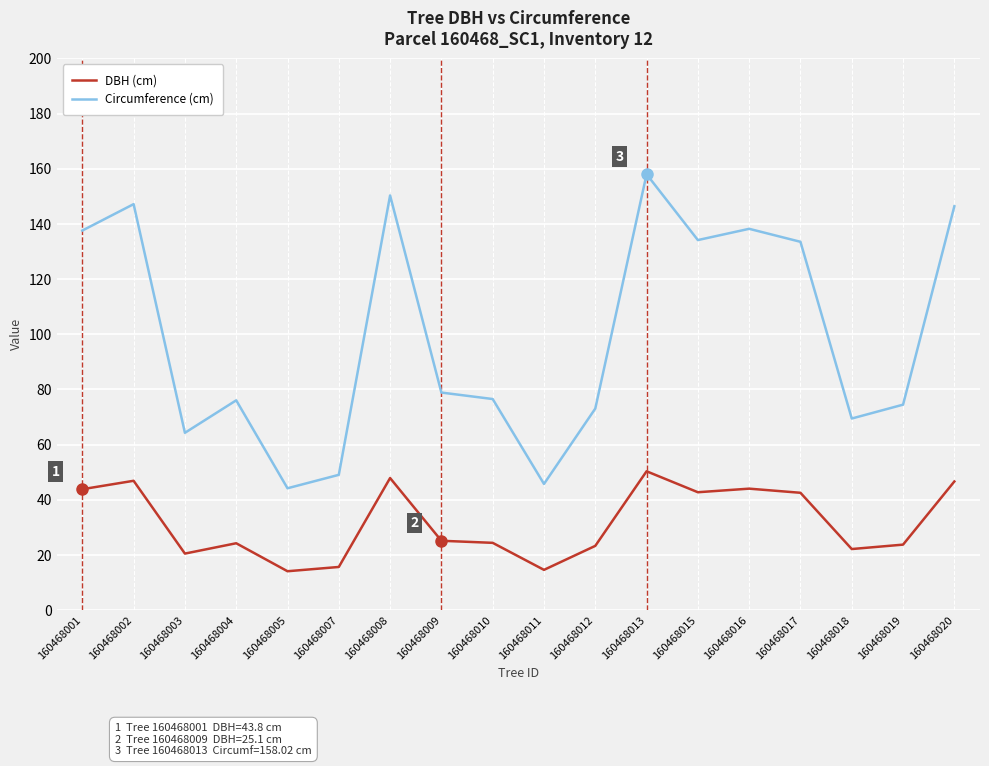

Read the DBH (cm) value at 160468004.

24.2